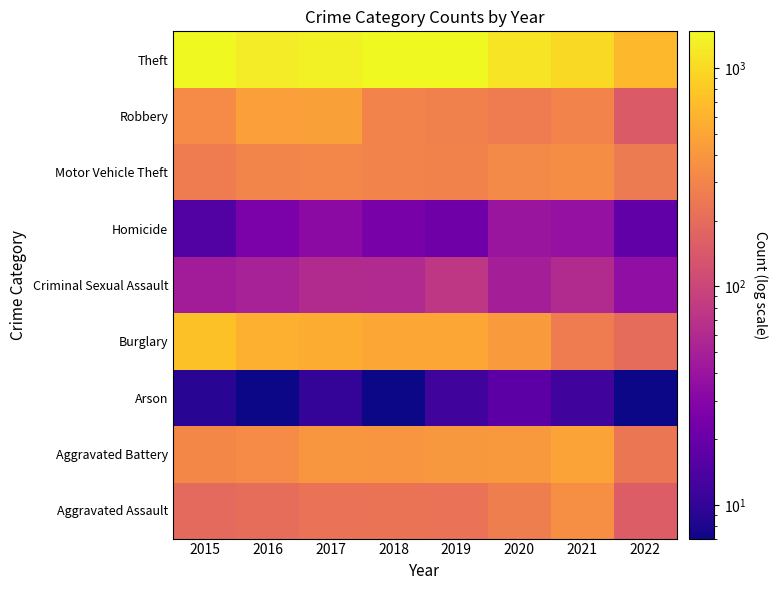

Reading right to left, transcribe all the data shown in this chart.

Aggravated Assault: 2022=153	2021=353	2020=273	2019=223	2018=225	2017=224	2016=206	2015=194
Aggravated Battery: 2022=235	2021=479	2020=416	2019=407	2018=389	2017=400	2016=336	2015=316
Arson: 2022=7	2021=12	2020=17	2019=12	2018=7	2017=10	2016=7	2015=9
Burglary: 2022=202	2021=262	2020=425	2019=517	2018=506	2017=562	2016=576	2015=738
Criminal Sexual Assault: 2022=35	2021=61	2020=48	2019=77	2018=60	2017=61	2016=50	2015=46
Homicide: 2022=18	2021=38	2020=41	2019=22	2018=25	2017=33	2016=26	2015=15
Motor Vehicle Theft: 2022=256	2021=348	2020=333	2019=290	2018=298	2017=312	2016=304	2015=263
Robbery: 2022=146	2021=300	2020=263	2019=287	2018=301	2017=460	2016=454	2015=337
Theft: 2022=642	2021=997	2020=1125	2019=1459	2018=1461	2017=1339	2016=1259	2015=1474